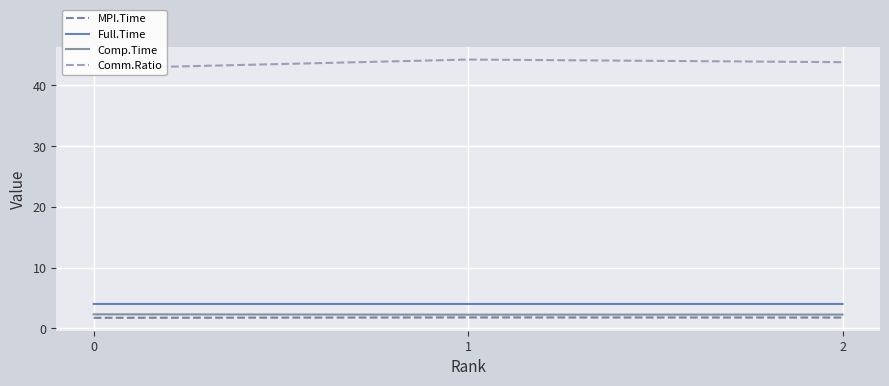

What is the highest value of the MPI.Time series?

1.8